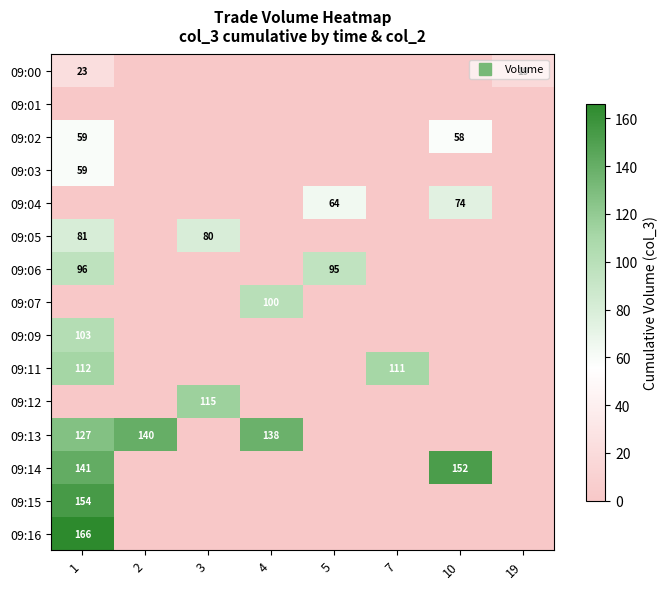

At which label is 09:14 closest to 76?

1